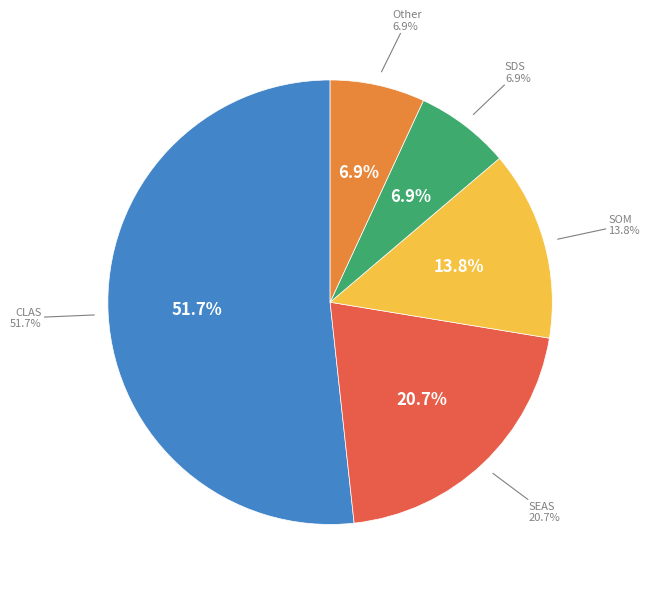

Is the sum of SDS and SEAS greater than half?

No